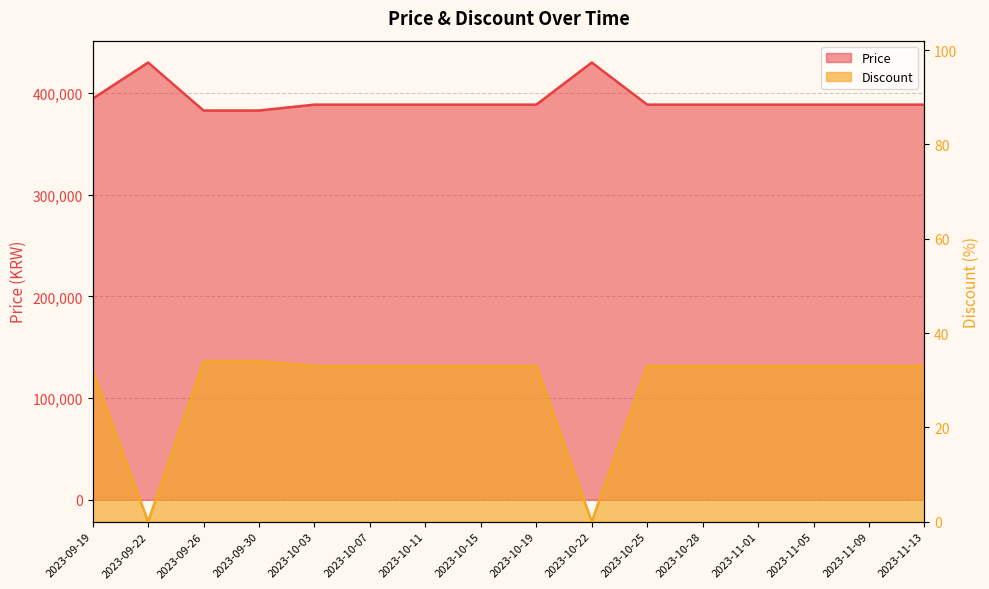

Rank the series by their maximum value, from lowest to highest.

Discount, Price